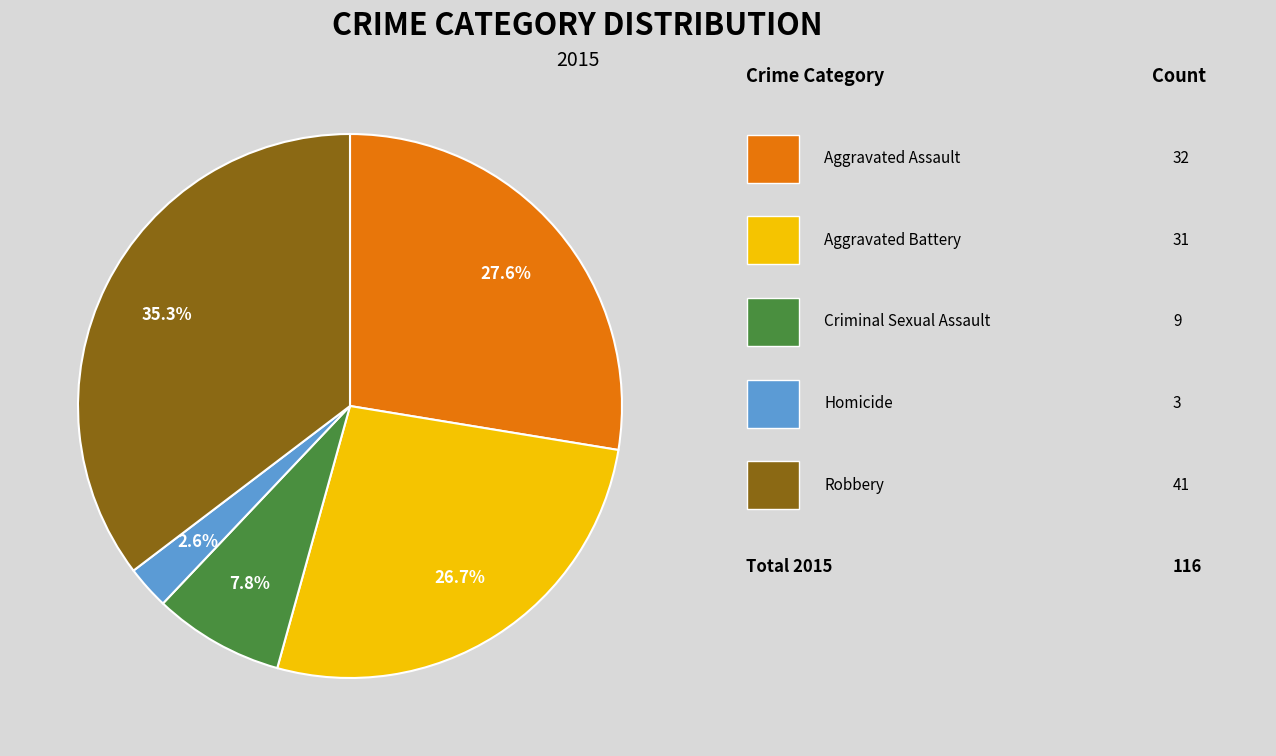

Is there any slice that represents more than half of the pie?

No